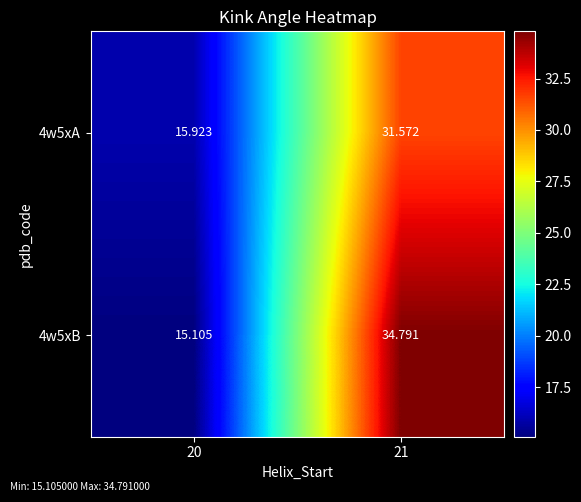

Is the value of 4w5xB at 21 greater than the value of 4w5xA at 21?

Yes